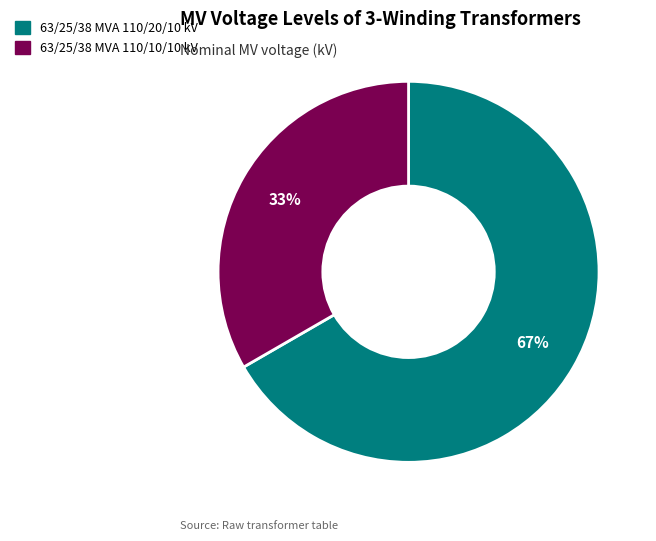

Which slice is the largest?

63/25/38 MVA 110/20/10 kV